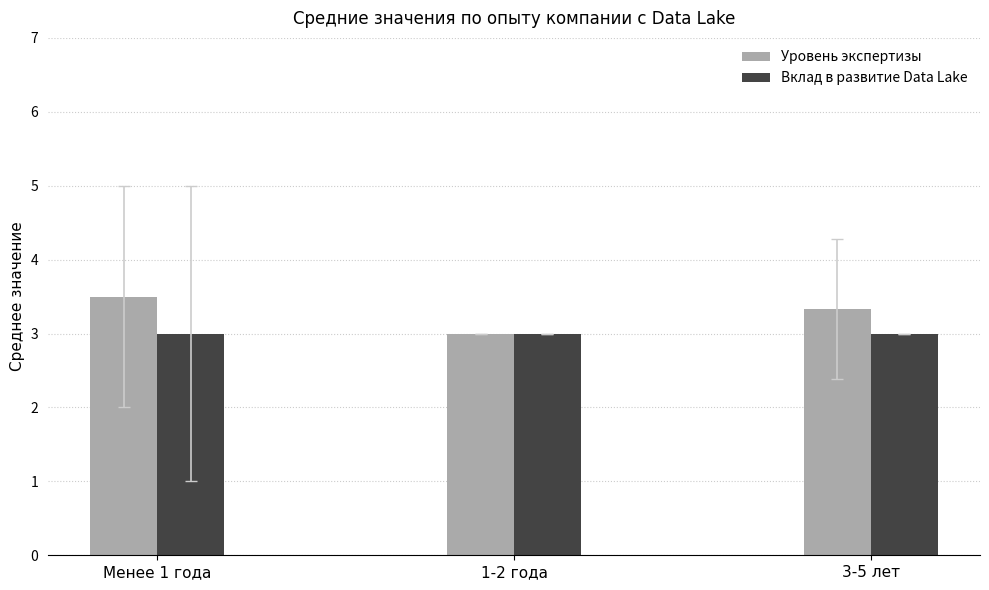

Reading right to left, list all the values displayed in this chart.

Уровень экспертизы: 3.3	3.0	3.5
Вклад в развитие Data Lake: 3.0	3.0	3.0